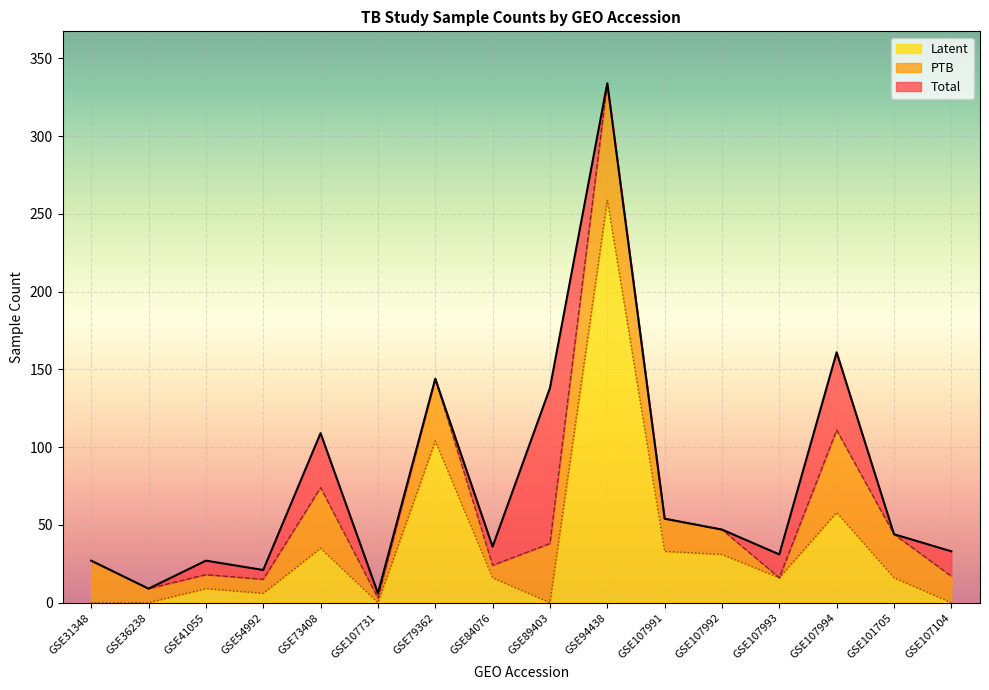

True or false: Total and Latent intersect in this chart.

False